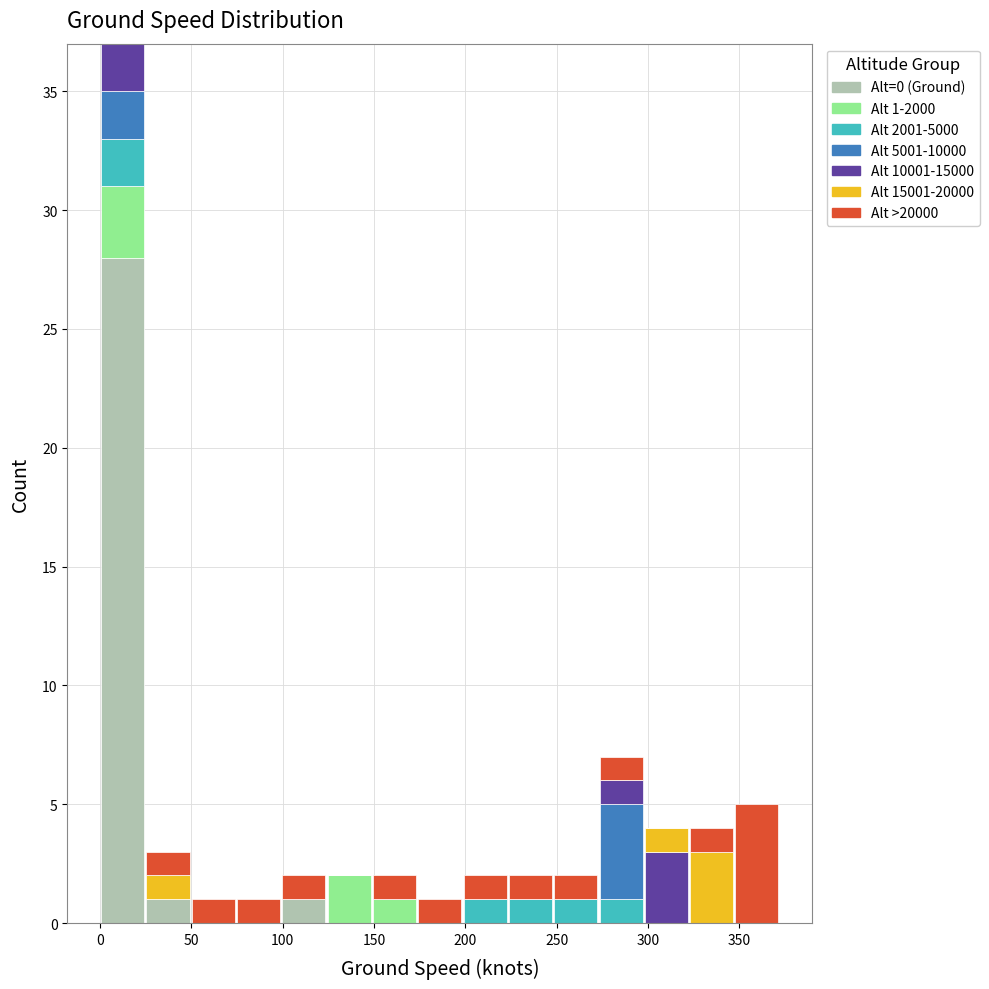

Which range on the x-axis has the tallest stacked bar (by total height)?

0 to 25